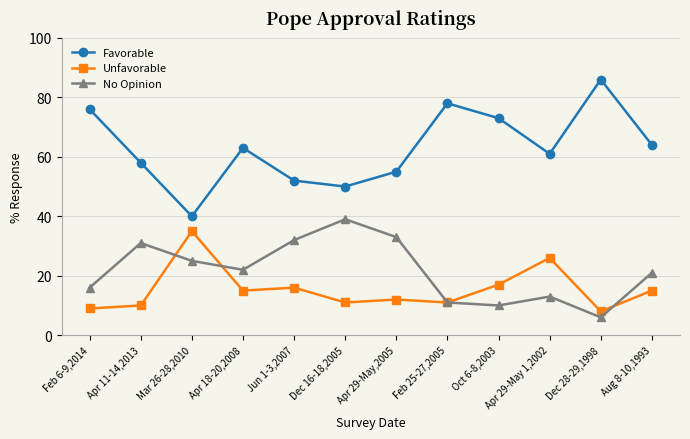

What is the sum of the Favorable values at Apr 11-14,2013 and Apr 29-May 1,2002?

119